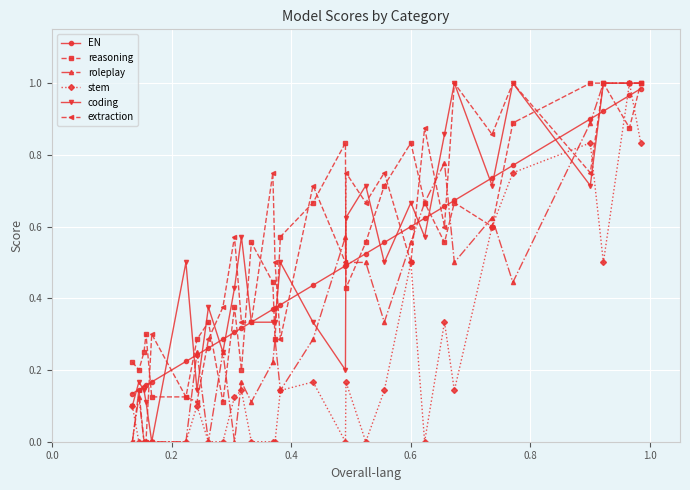

True or false: stem has more than 1 points higher than both neighbors.

True